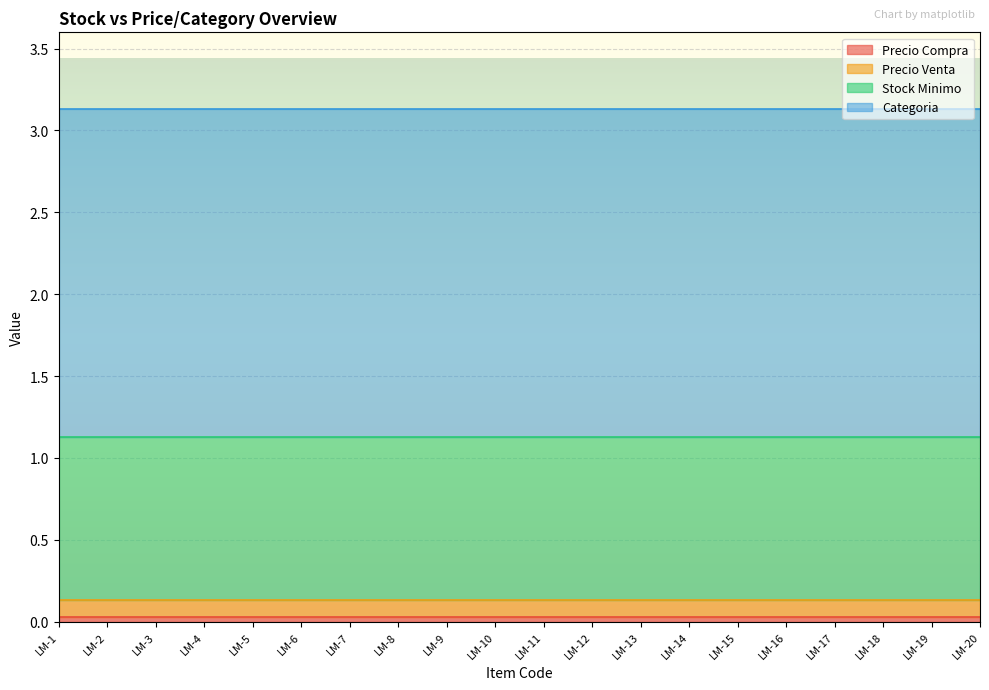

Does the chart display data point markers on the line(s)?

No